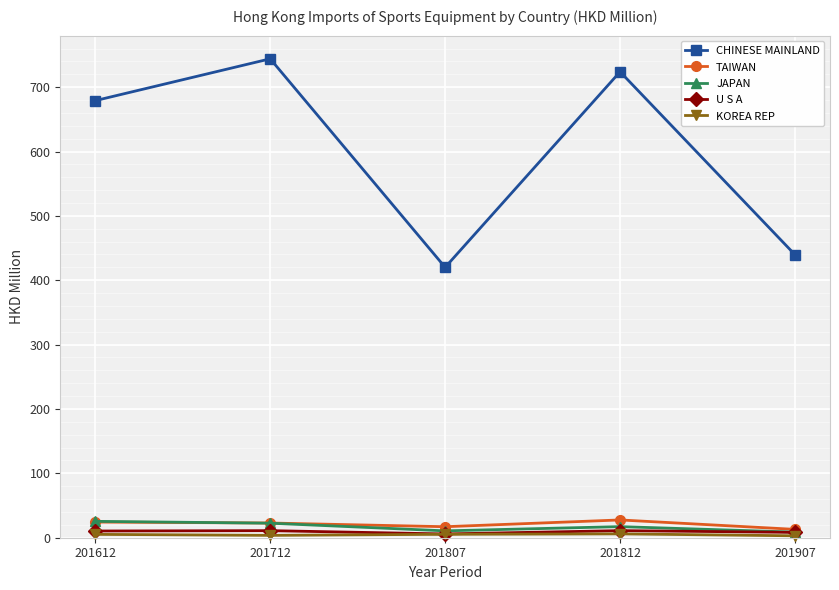

What is the approximate value of JAPAN at 201612?

25.5